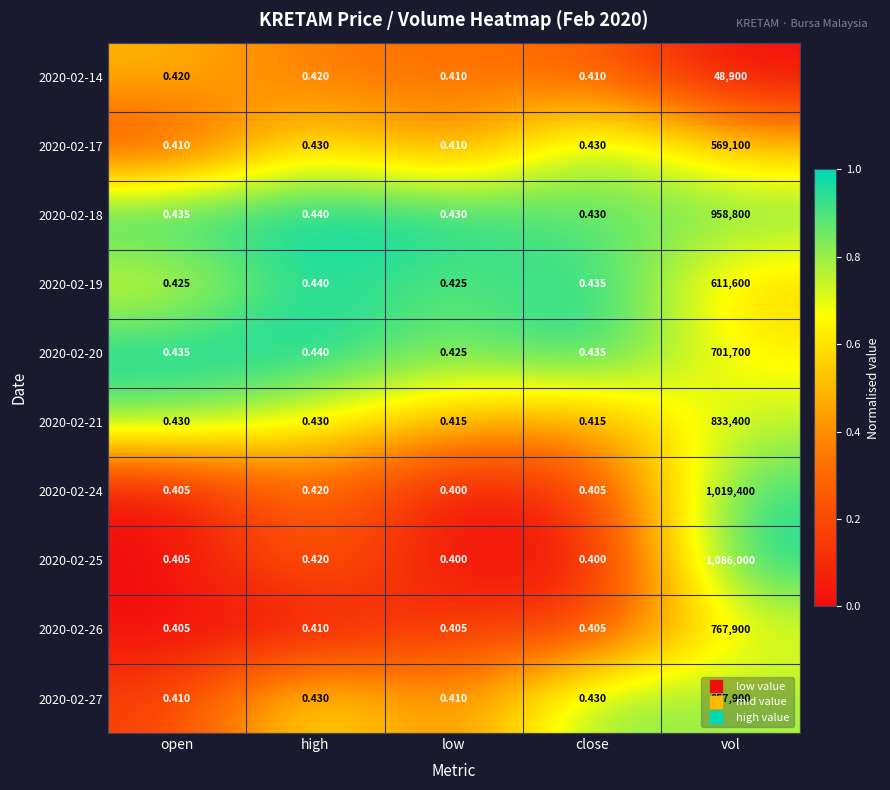

Where is 2020-02-20 nearest to the value 350850?

high